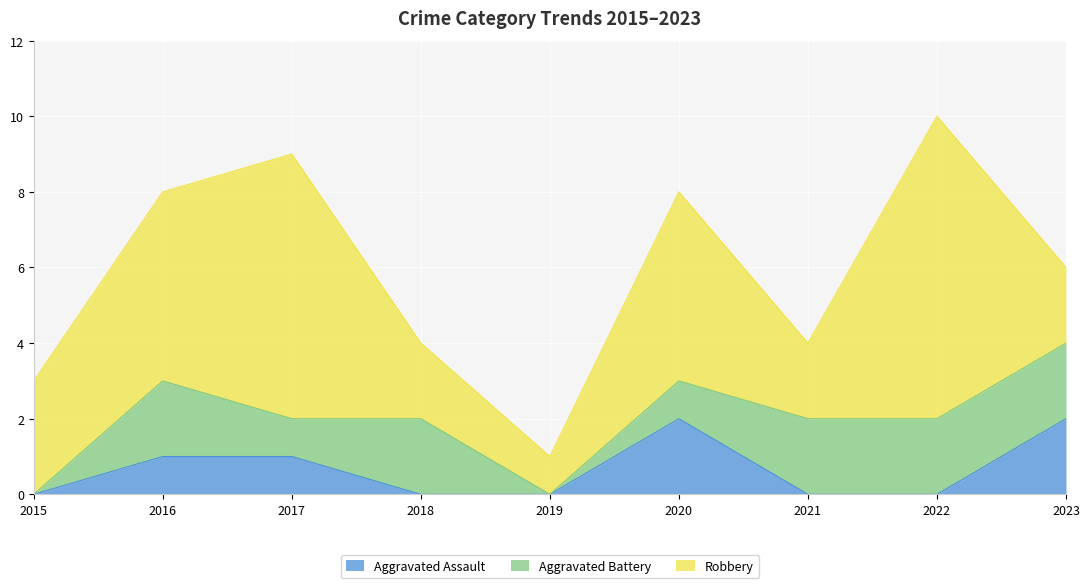

How many series are shown in this chart?

3